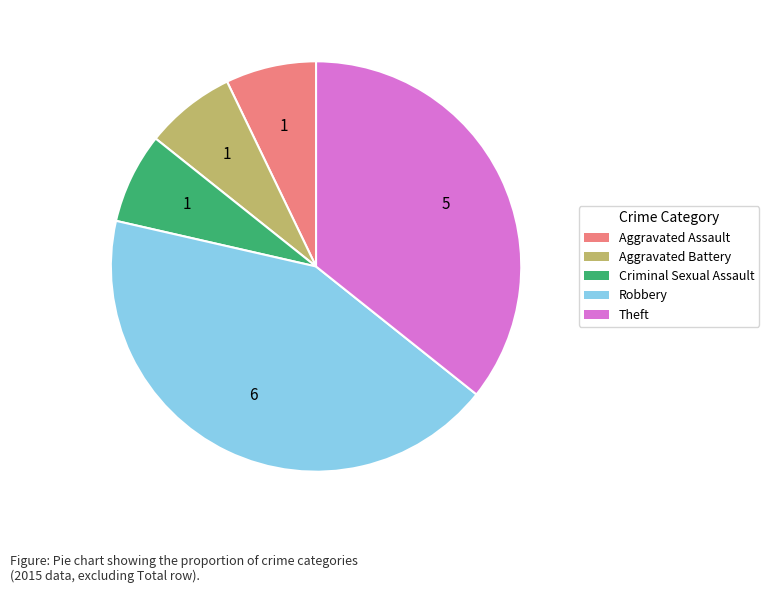

Is the sum of Aggravated Battery and Aggravated Assault greater than half?

No